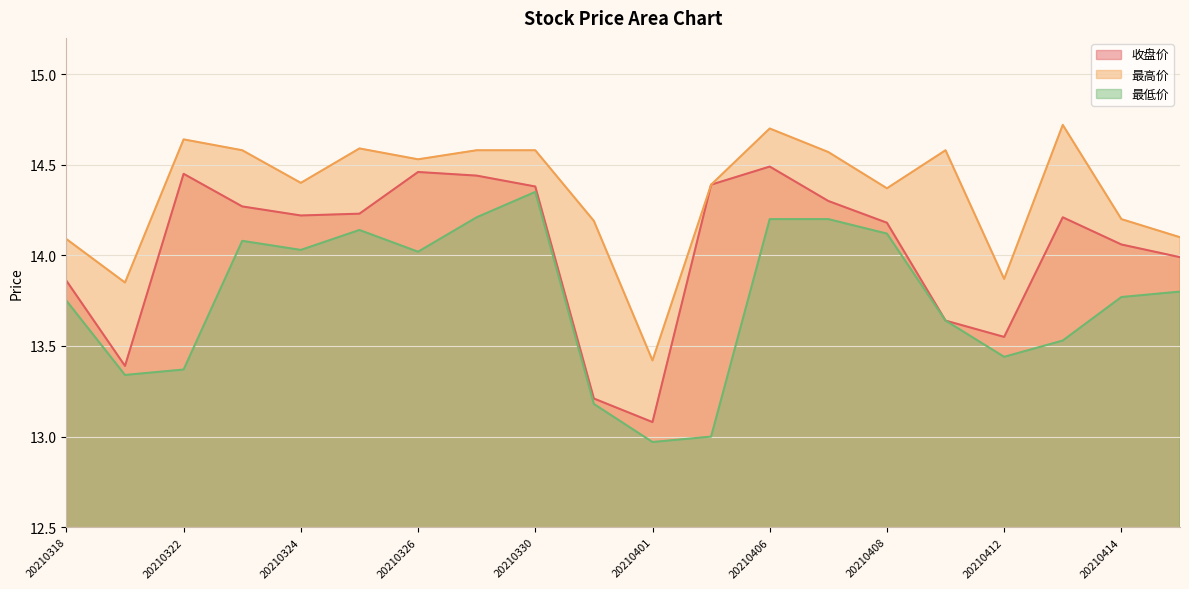

How many data points in 最高价 are less than 14?

3